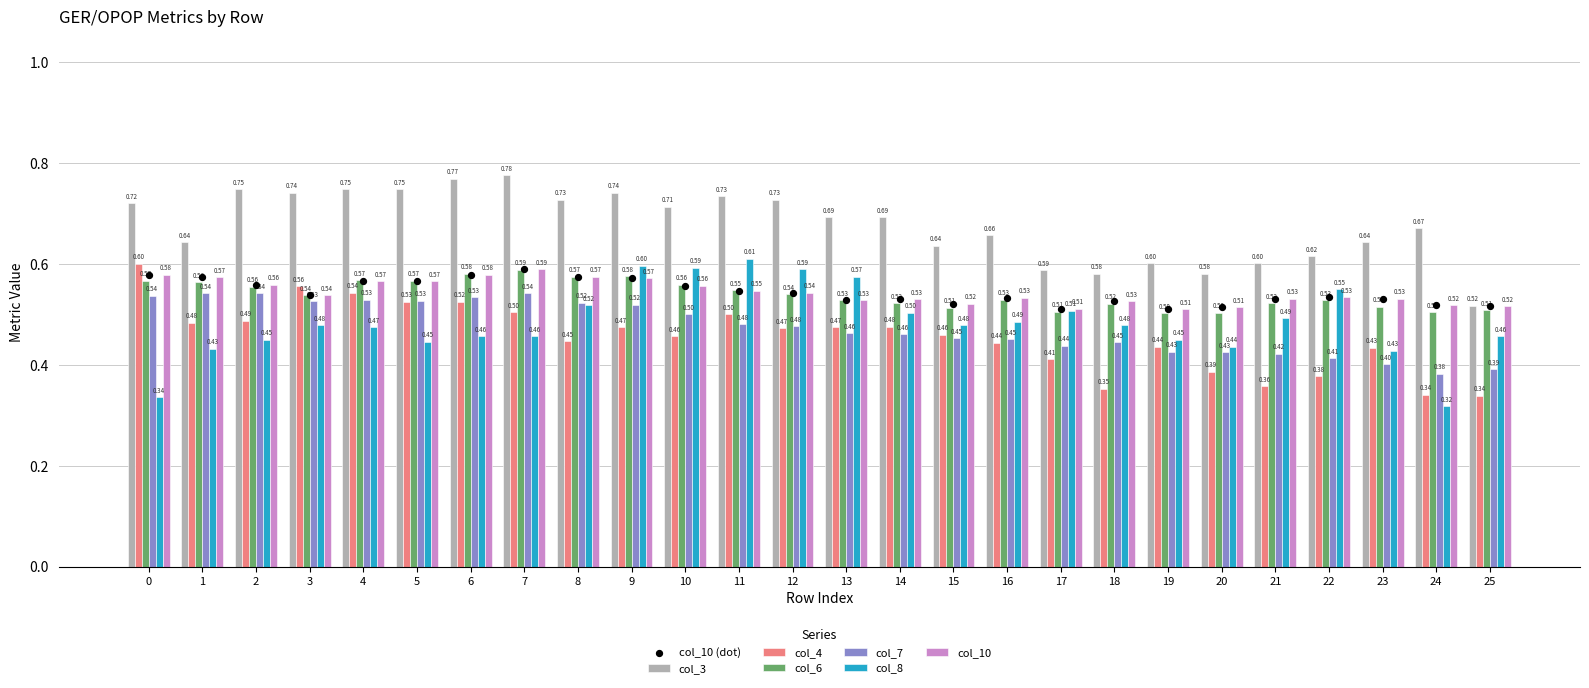

At which category is the sum across all series the highest?

9